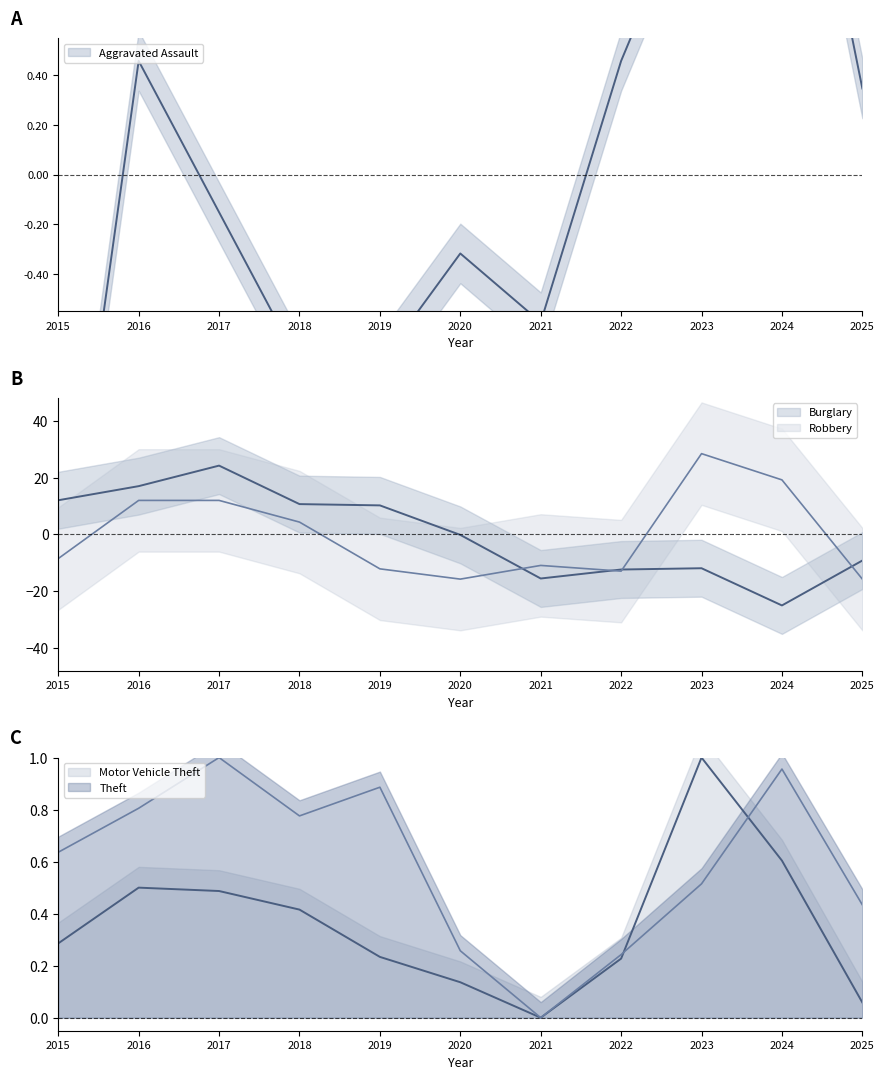

The value of Motor Vehicle Theft at 2024 is 0.6. True or false?

True